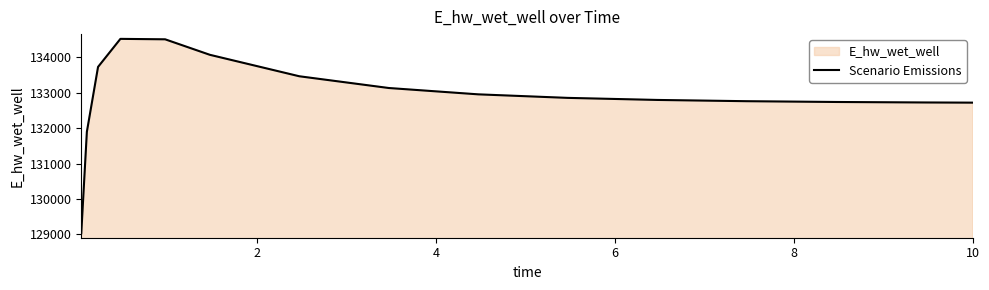

Reading right to left, what are all the values shown in this chart?

132723.1	132727.9	132741.8	132764.1	132799.7	132858.0	132957.9	133137.1	133469.0	134075.8	134514.0	134526.6	133733.6	131898.8	129032.5